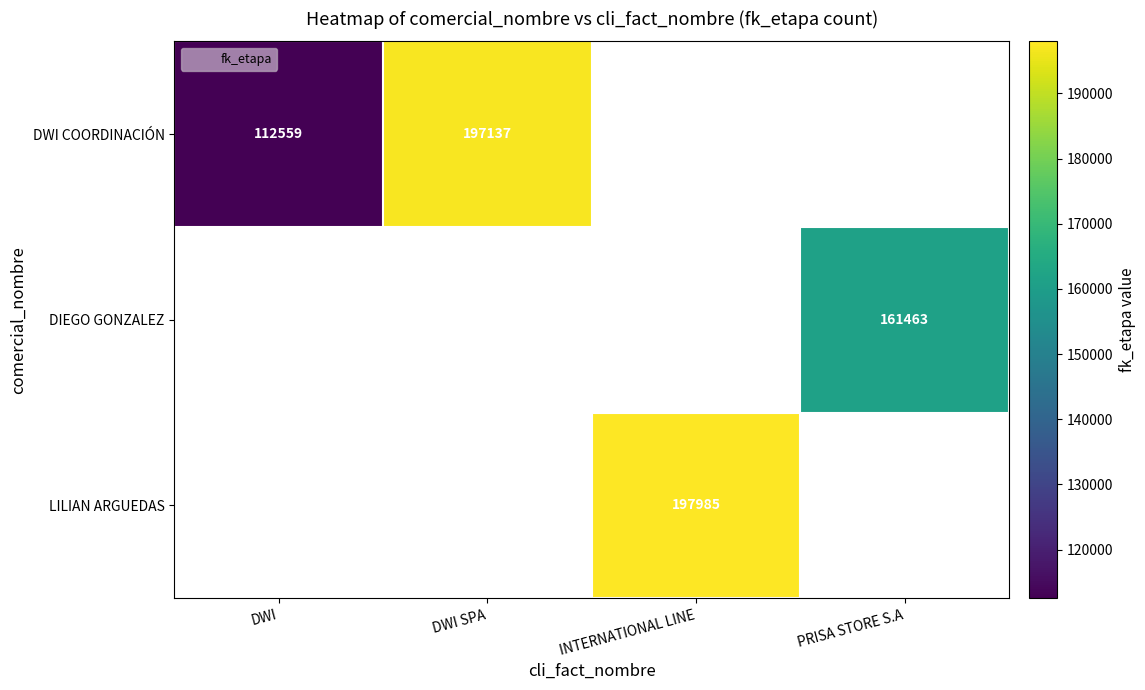

Which category has the highest value across all series?

INTERNATIONAL LINE